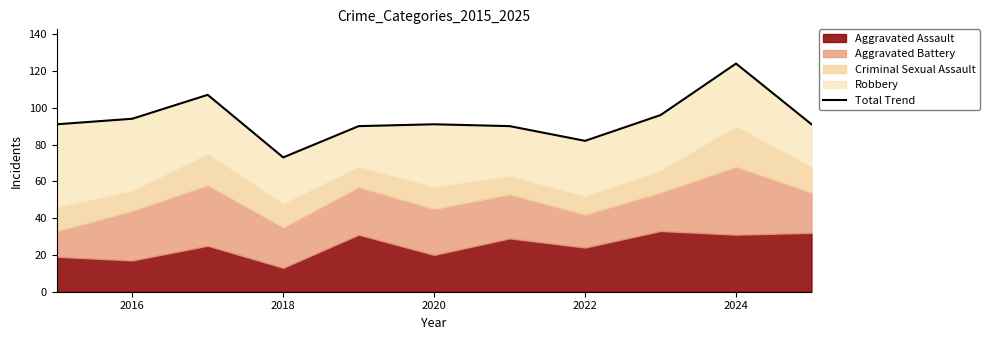

Reading left to right, extract all data points from this chart.

91	94	107	73	90	91	90	82	96	124	91